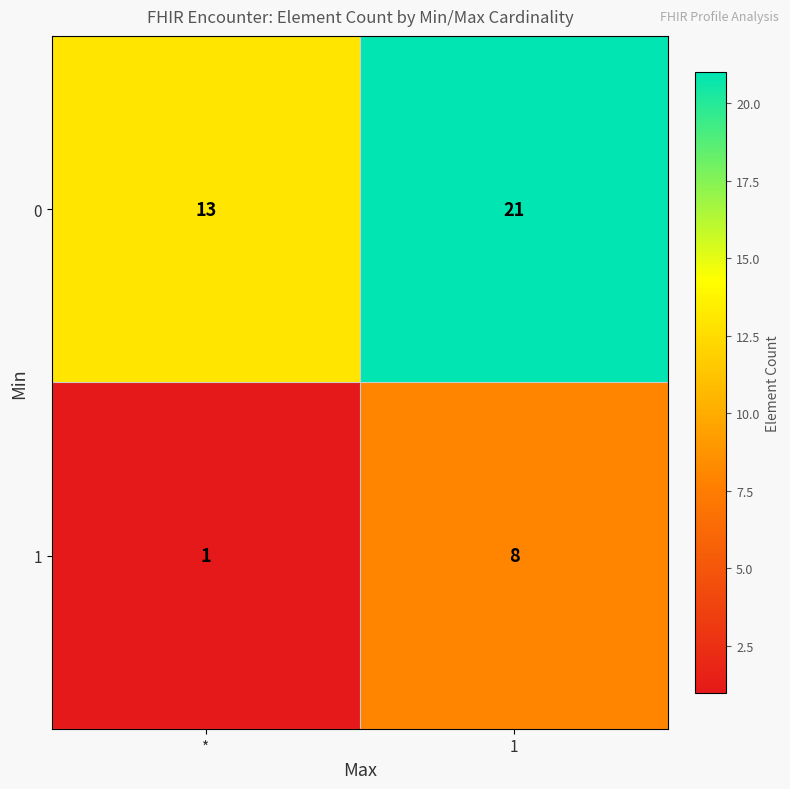

What is the smallest value displayed?

1